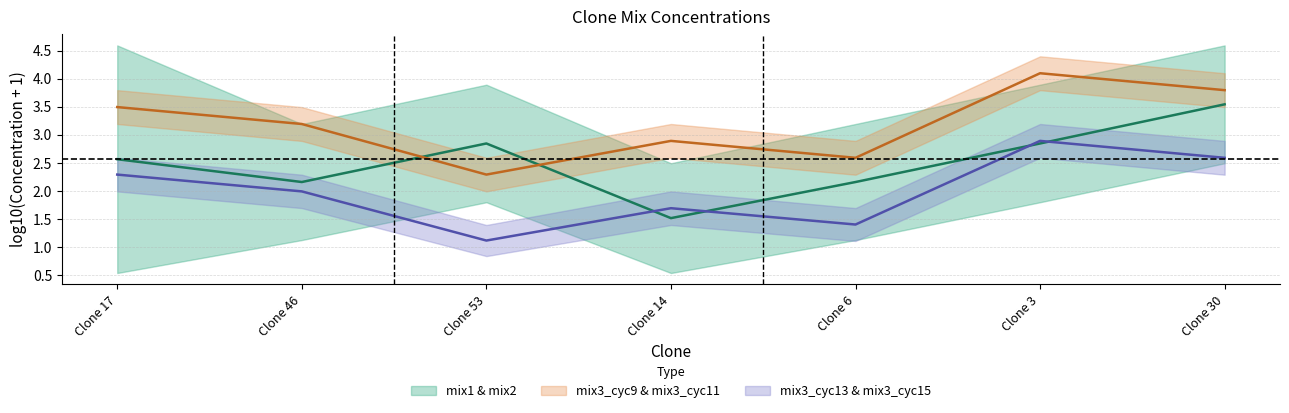

Where does the mix1 & mix2 (mid) series first go above 2?

Clone 17